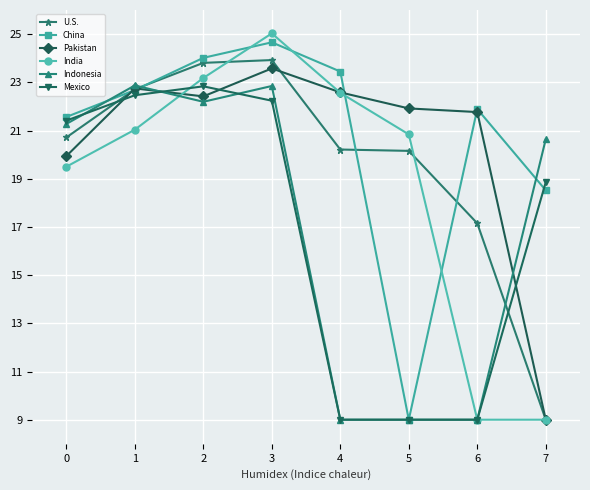

What is the sum of the U.S. values at 1 and 0?

43.4